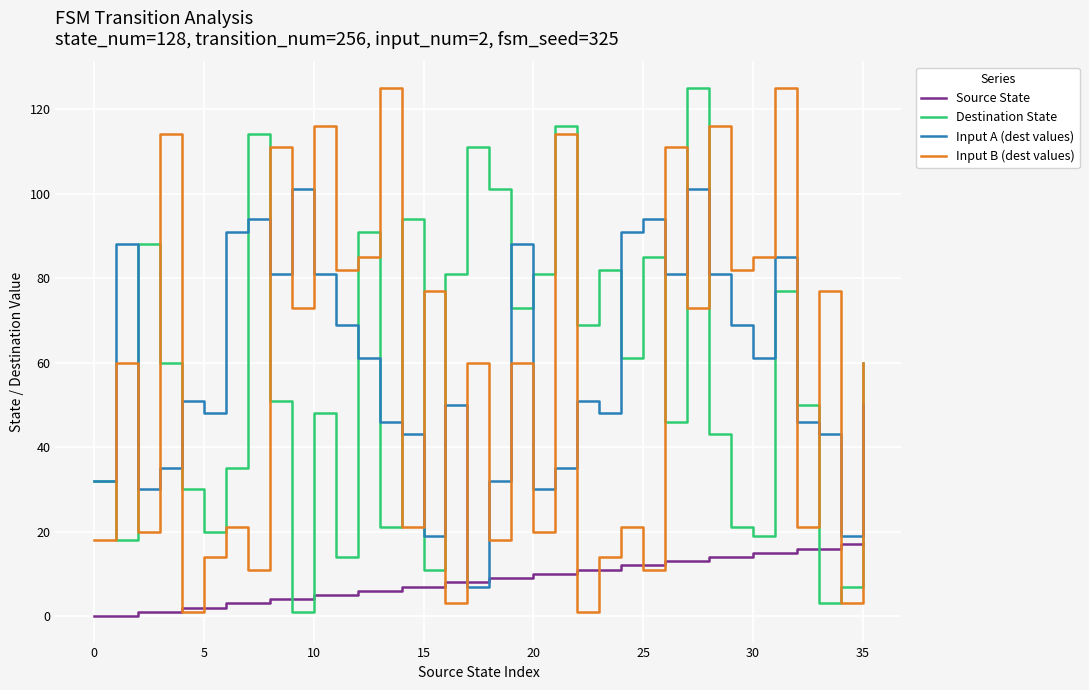

How many values in the Destination State series are below 60?

18